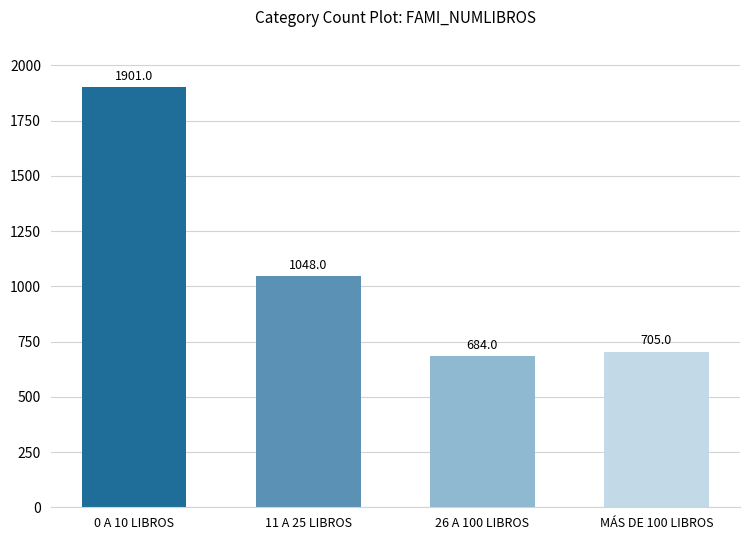

Where is the data nearest to the value 1292?

11 A 25 LIBROS